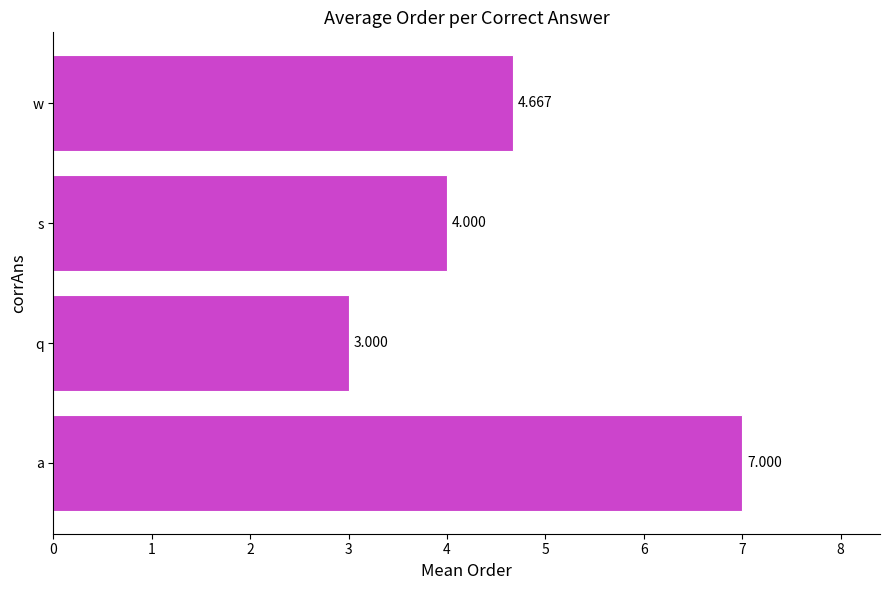

Where is the data nearest to the value 5?

w